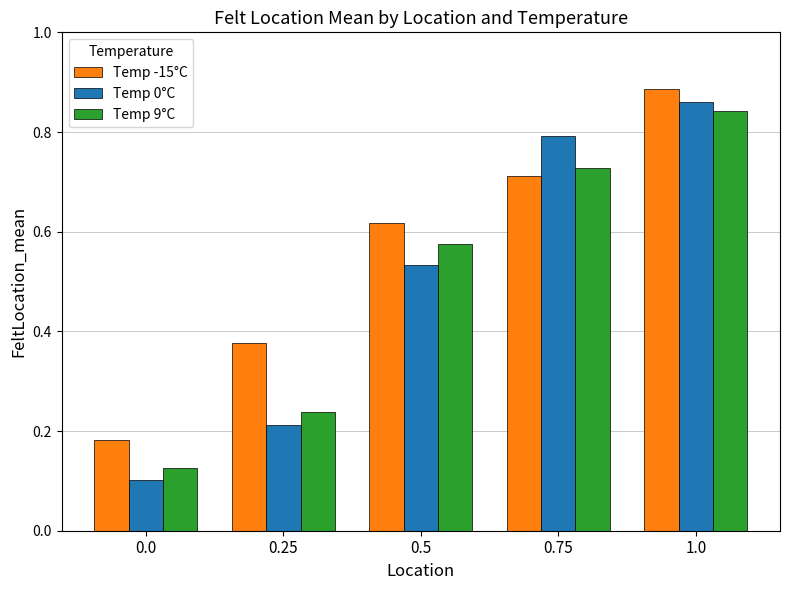

Is the value of Temp 0°C at 0.75 greater than the value of Temp 9°C at 0.5?

Yes